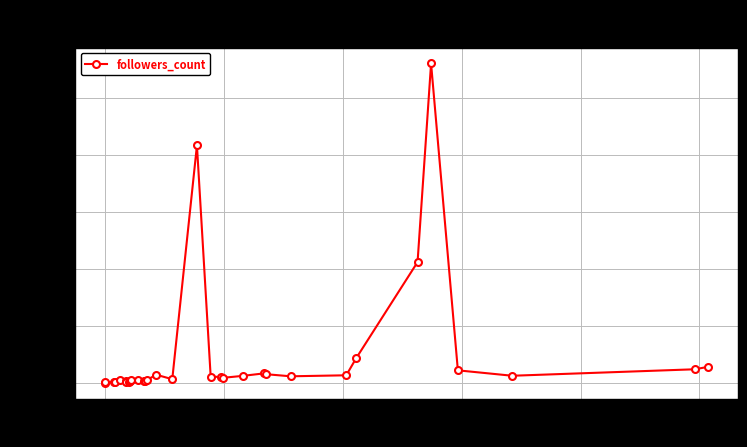

What is the difference between the second highest and second lowest values?

208137